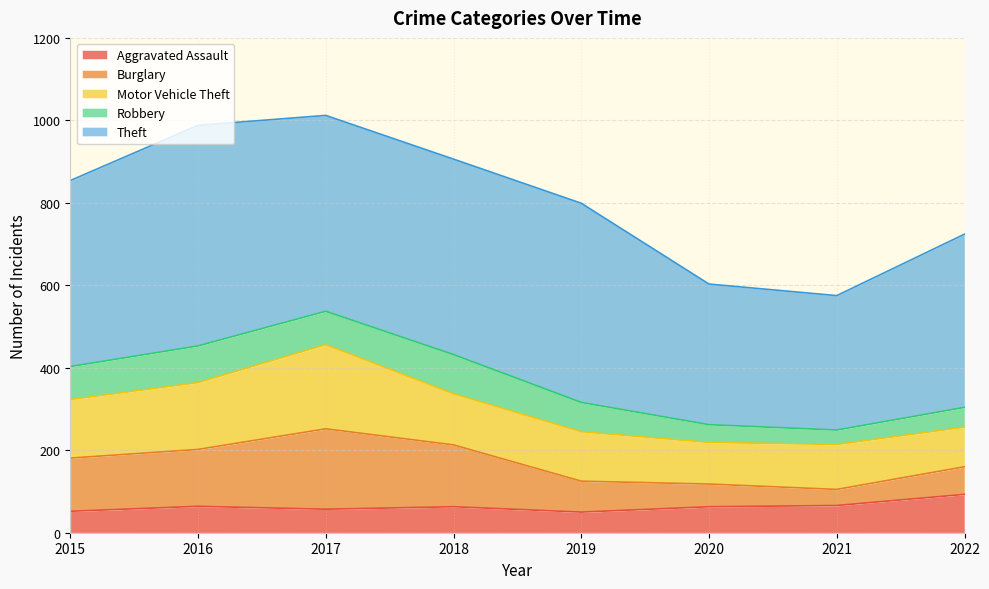

Reading left to right, what are all the values shown in this chart?

Aggravated Assault: 52	64	57	63	50	63	66	93
Burglary: 129	138	195	150	75	55	39	67
Motor Vehicle Theft: 142	162	204	124	120	101	109	96
Robbery: 80	89	81	95	71	43	35	48
Theft: 451	535	475	474	483	341	326	420